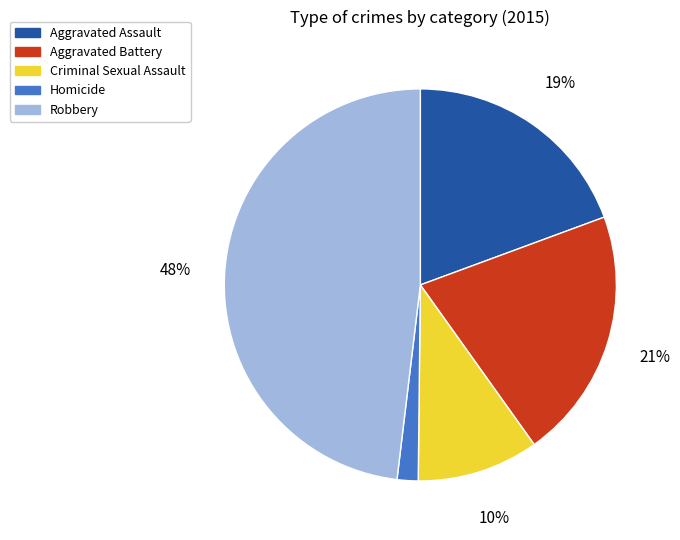

How many segments does this pie chart have?

5